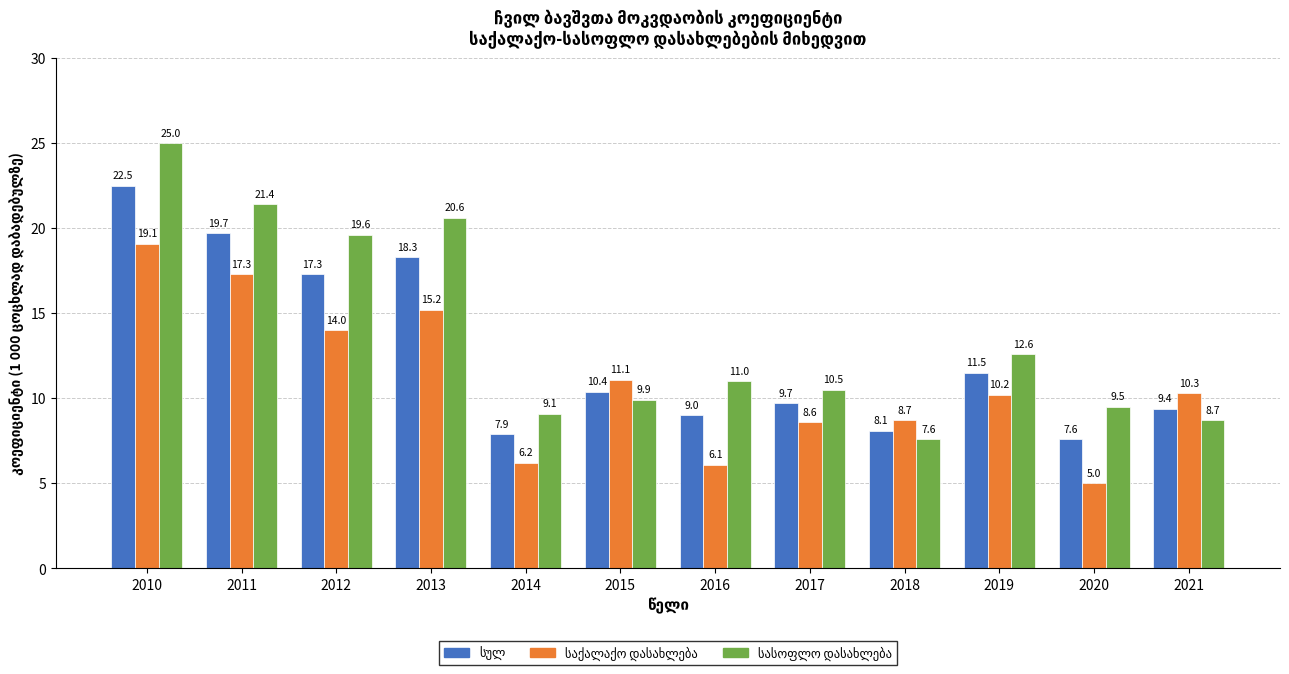

What is the difference between the highest and lowest values at 2021?

1.6